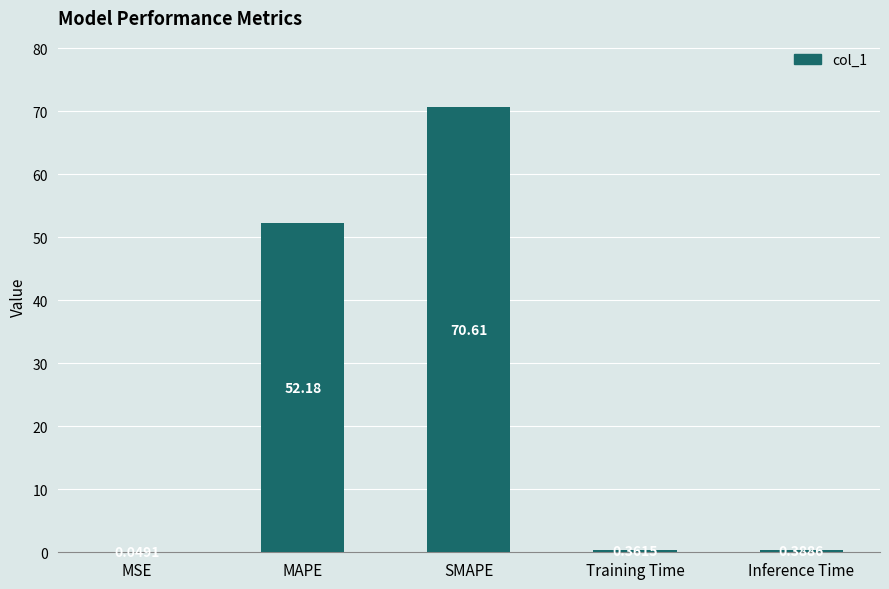

The value at SMAPE is 70.6. True or false?

True